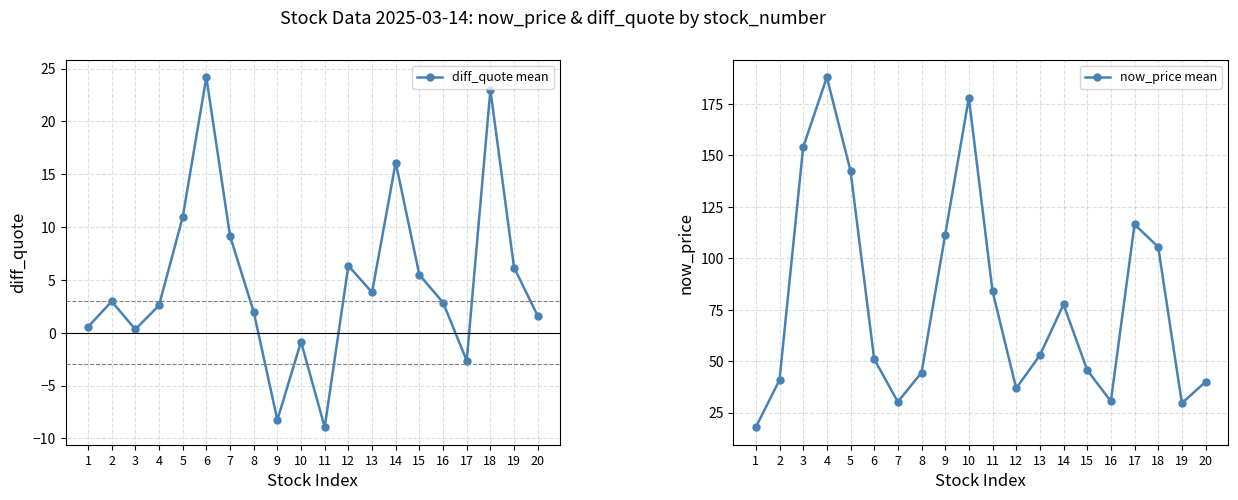

True or false: now_price mean and diff_quote mean cross at least once.

False